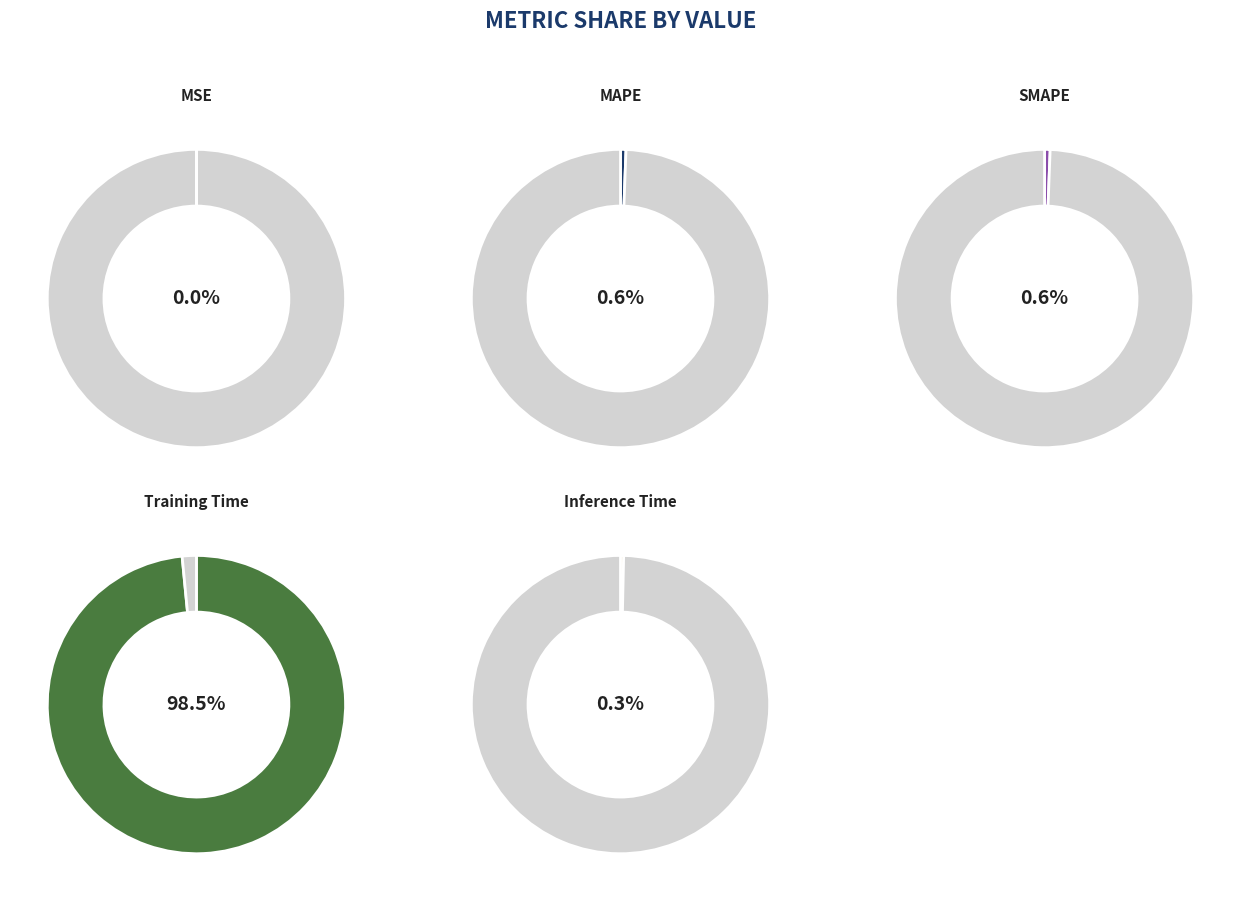

Is there any slice that represents more than half of the pie?

Yes